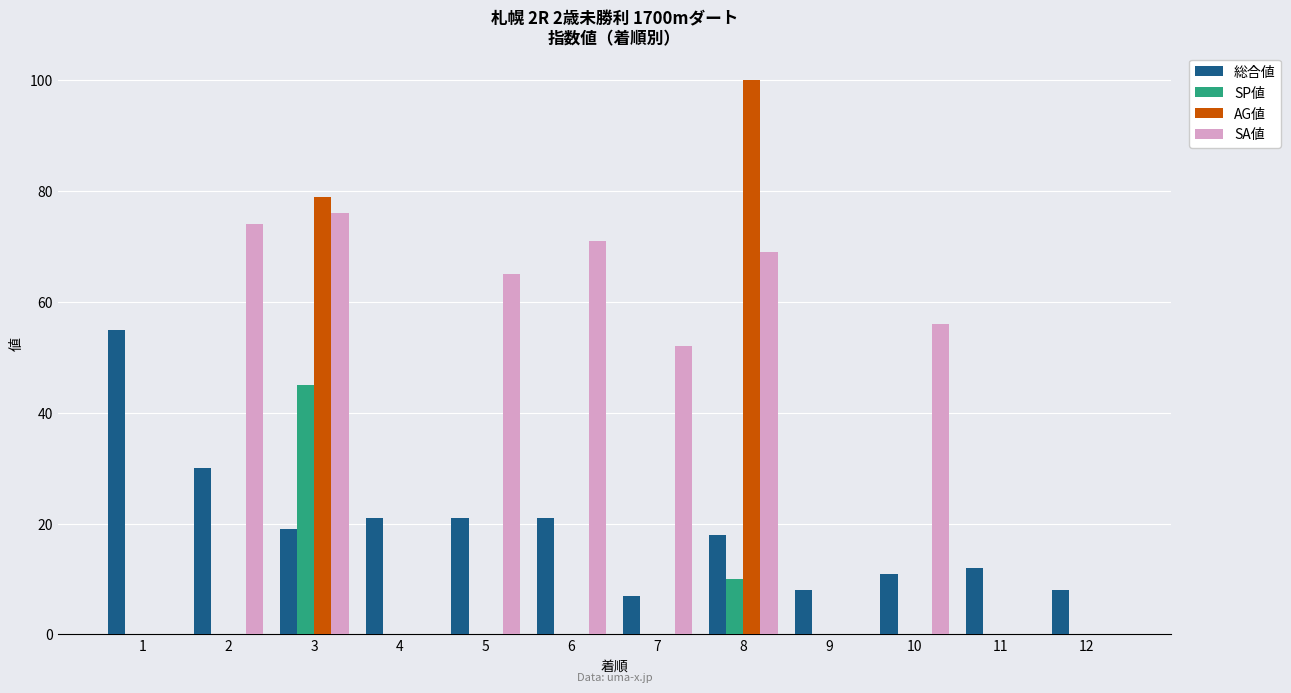

What is the sum of all SA値 values?

463